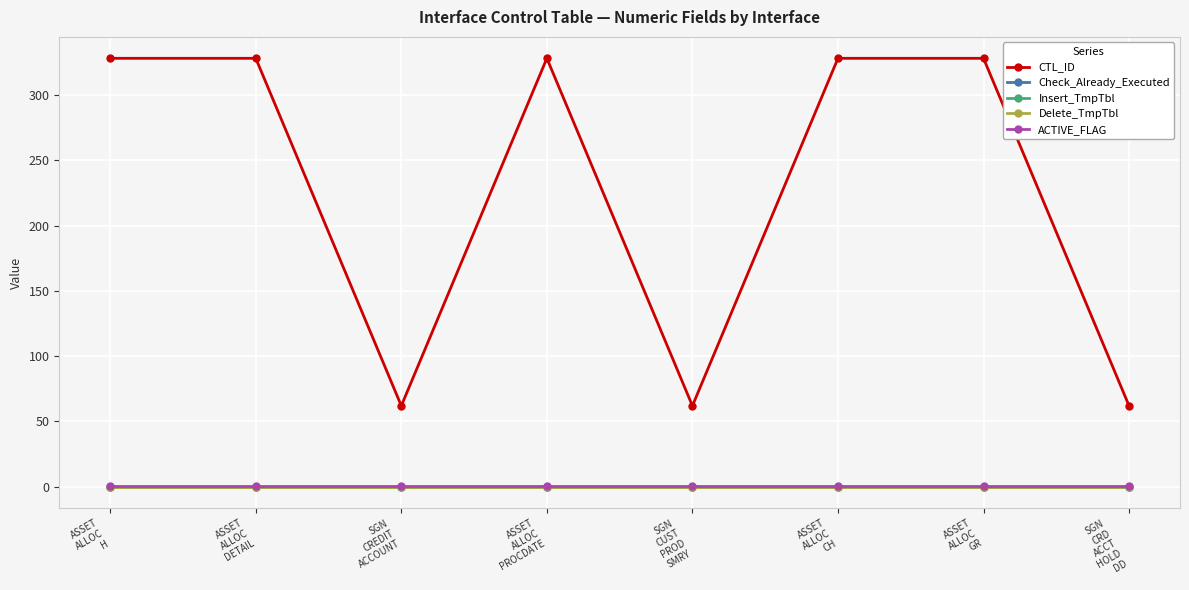

Which category has the lowest value across all series?

ASSET
ALLOC
H